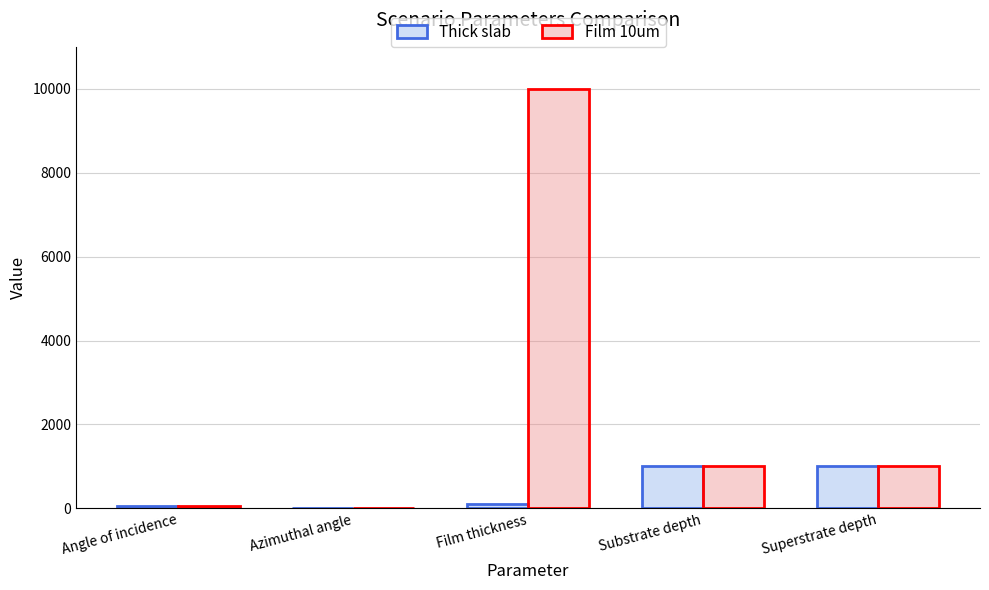

What is the spread (max minus min) of values at Film thickness?

9900